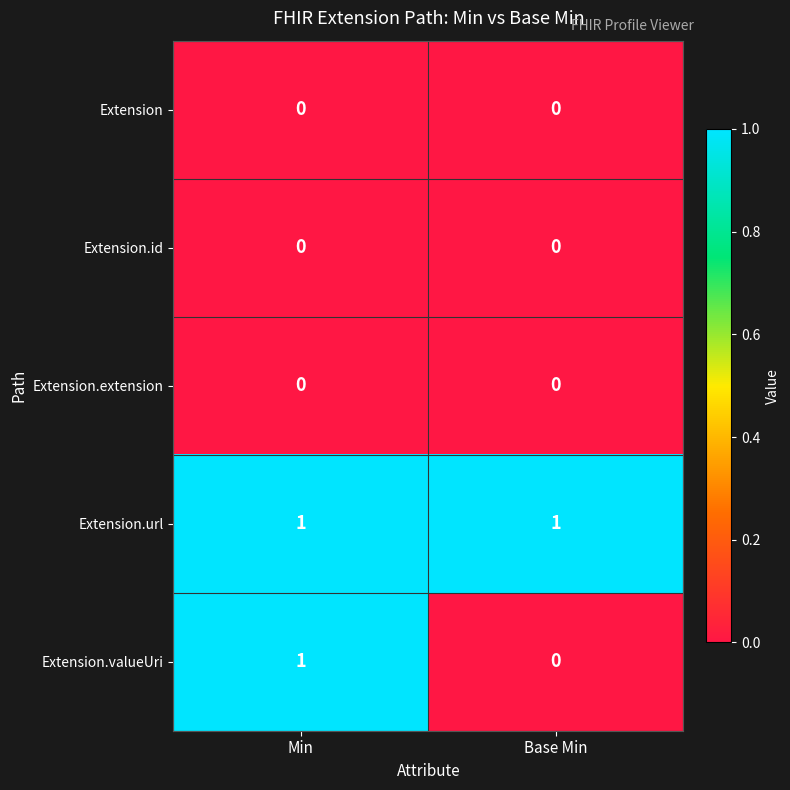

How many distinct data groups are displayed?

5